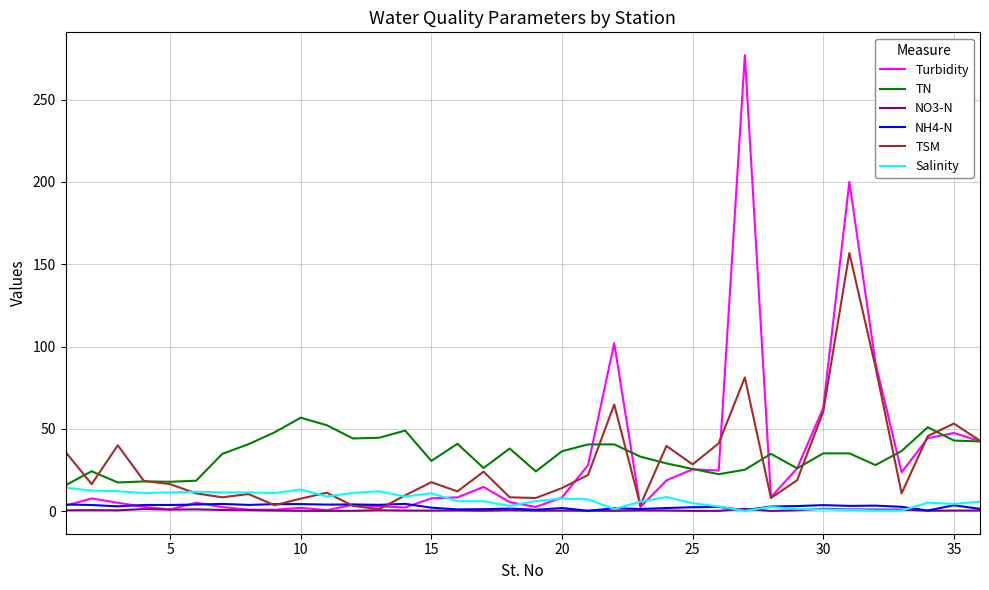

Which series has the largest range (max minus min)?

Turbidity